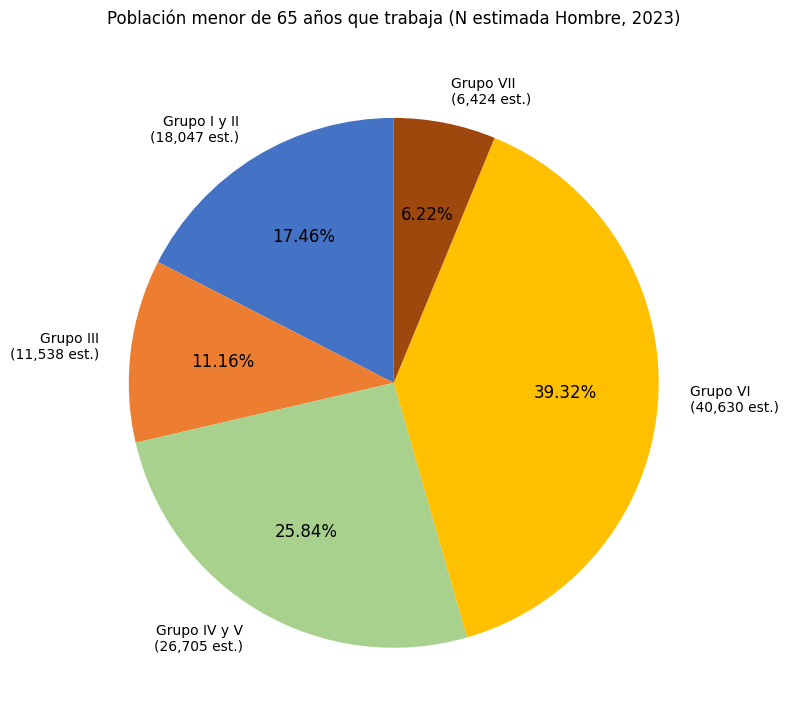

Does Grupo III (11,538 est.) account for over 50% of the chart?

No